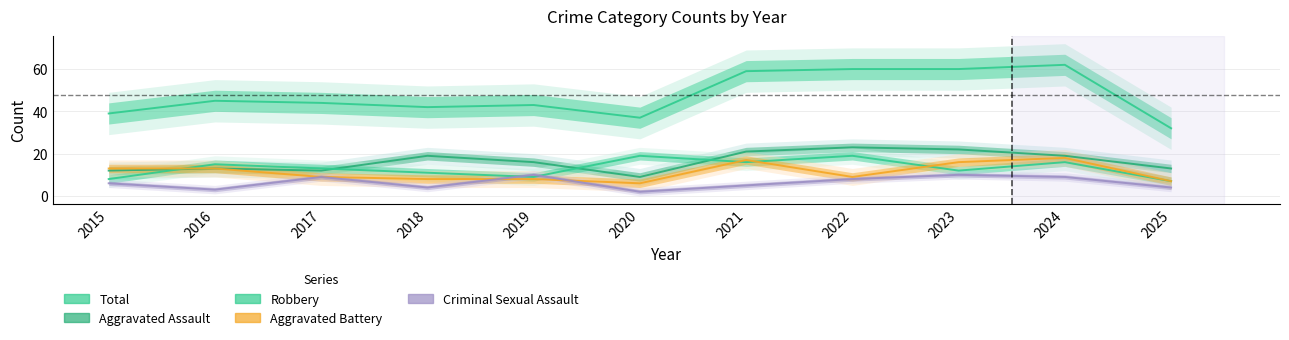

What are all the series names shown in the legend?

Aggravated Assault, Aggravated Battery, Criminal Sexual Assault, Robbery, Total